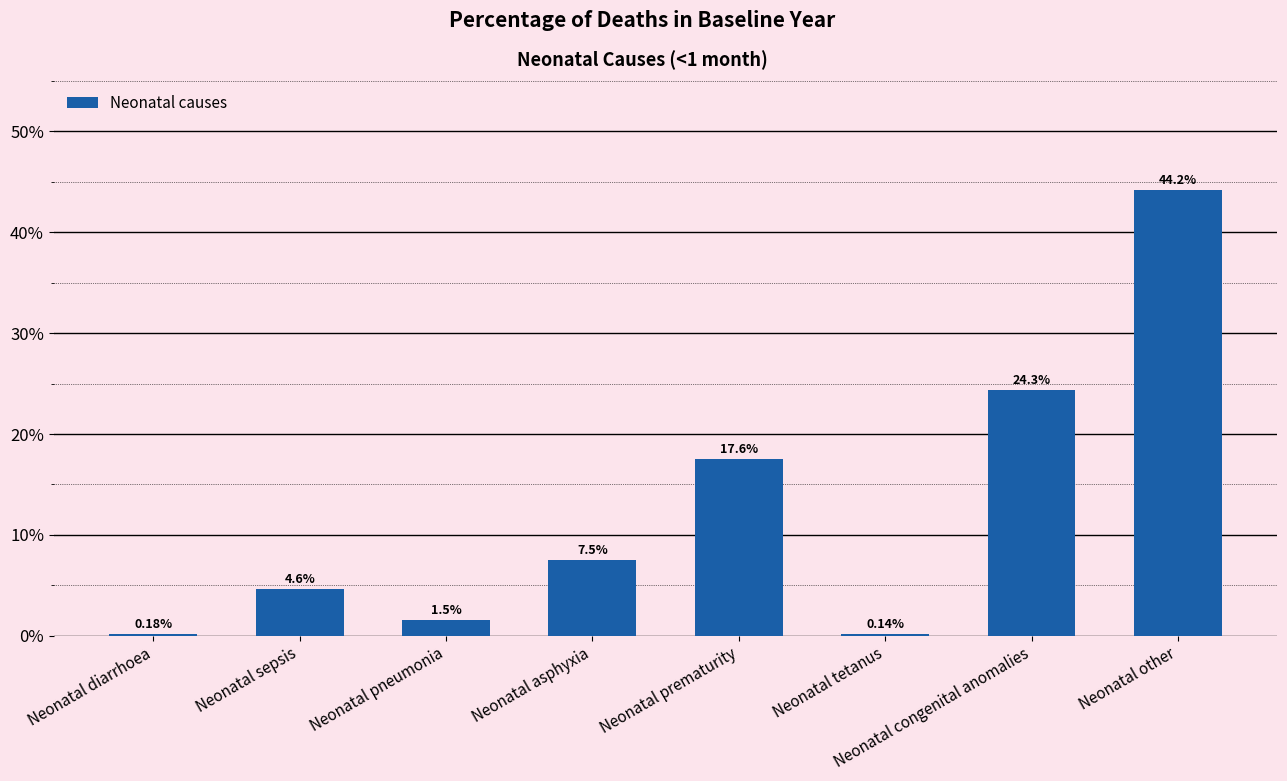

Which label corresponds to the largest value in the chart?

Neonatal other